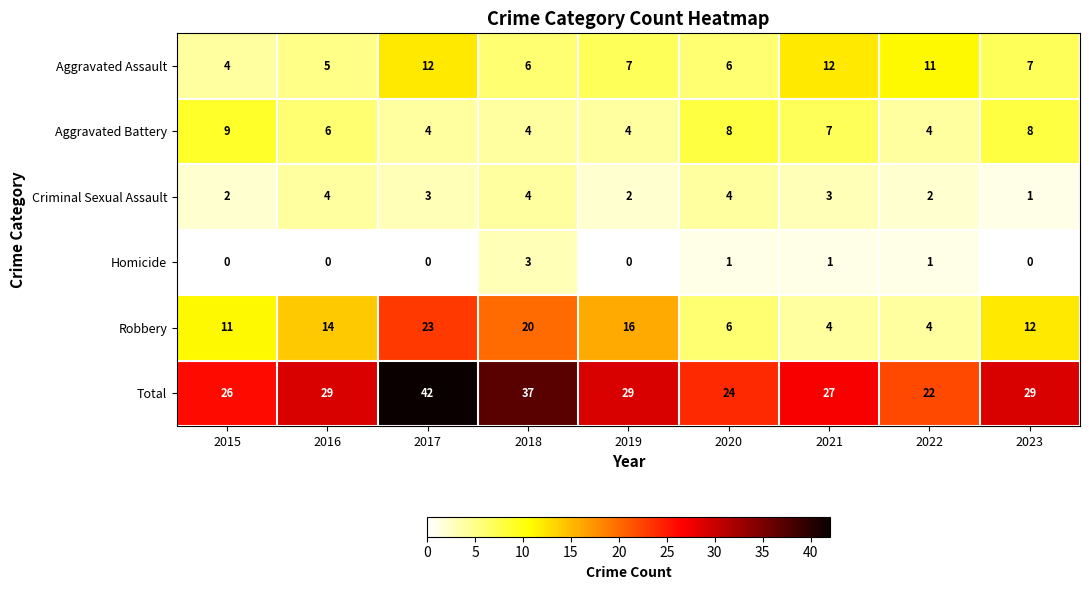

At 2015, list the series in order from smallest to largest.

Homicide, Criminal Sexual Assault, Aggravated Assault, Aggravated Battery, Robbery, Total